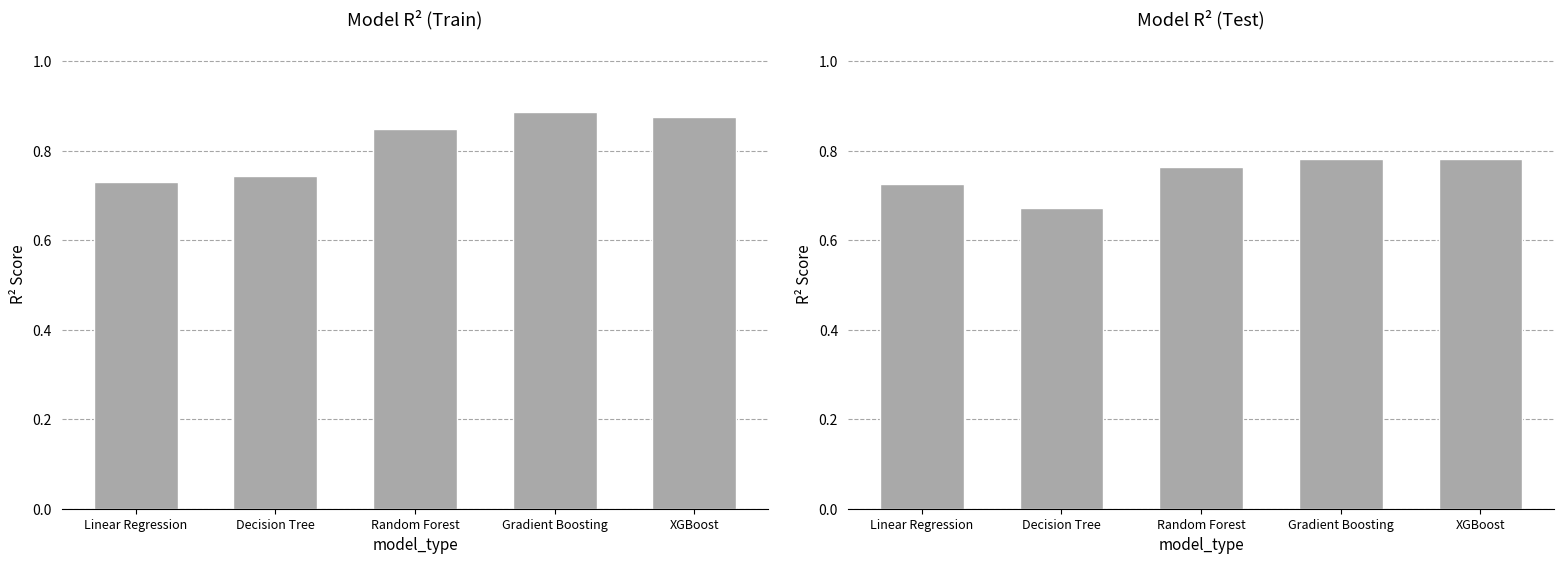

How many distinct data groups are displayed?

2